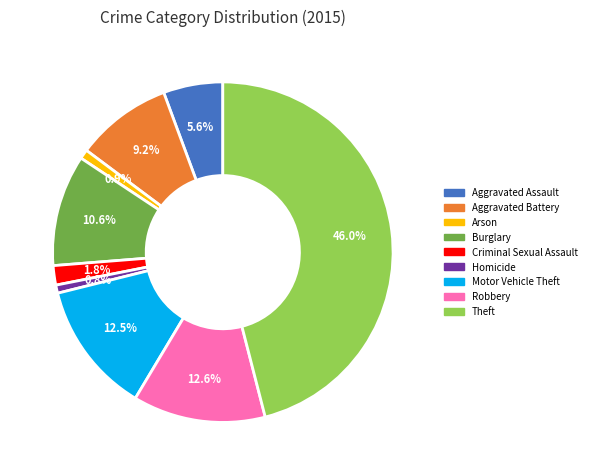

Count the number of slices in the pie.

9